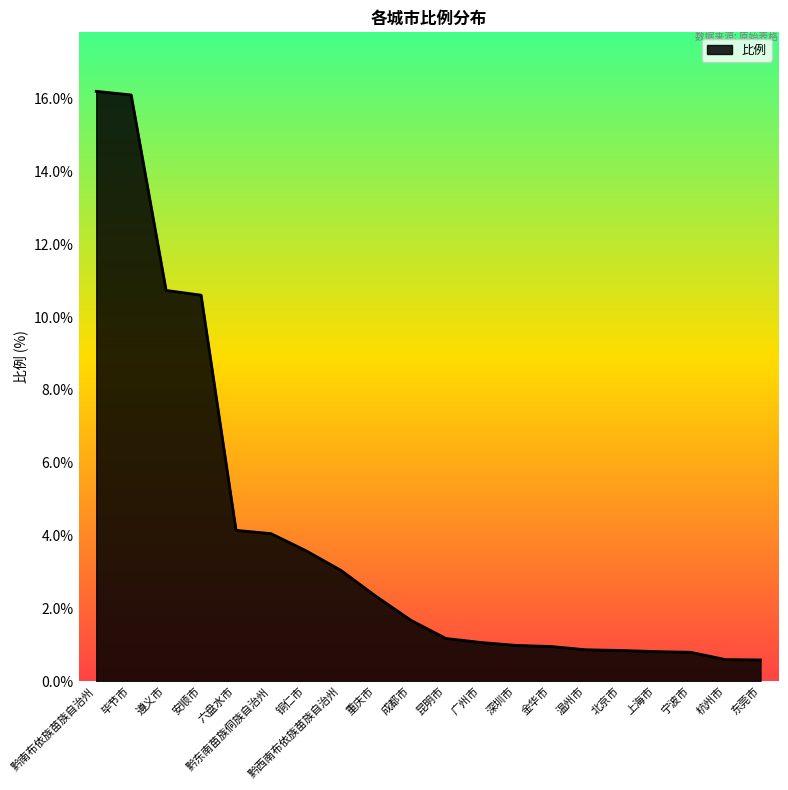

How many lines are shown in the chart?

1